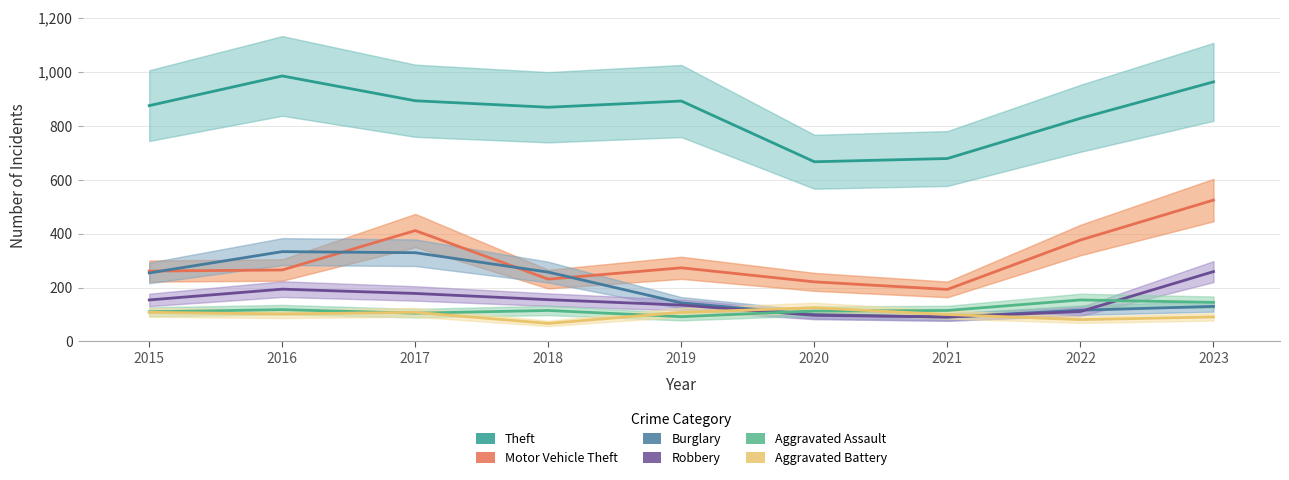

What are all the series names shown in the legend?

Theft, Motor Vehicle Theft, Burglary, Robbery, Aggravated Assault, Aggravated Battery